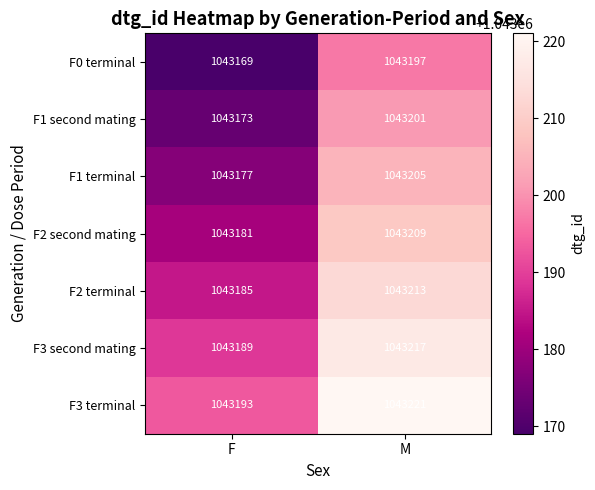

What value does the F3 terminal series have at M, to the nearest 5?

1043220